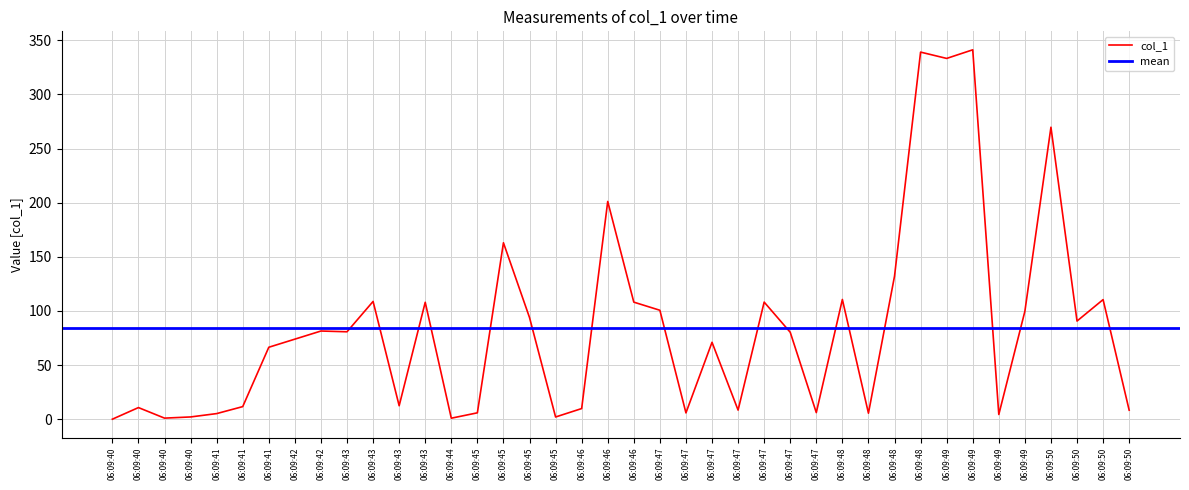

At which category does the data reach its first local peak?

06:09:40